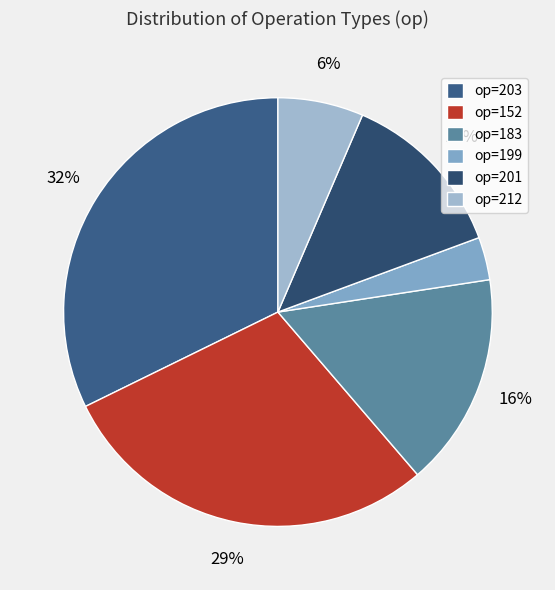

To the nearest percent, what is the difference between the largest and smallest slice percentages?

29%